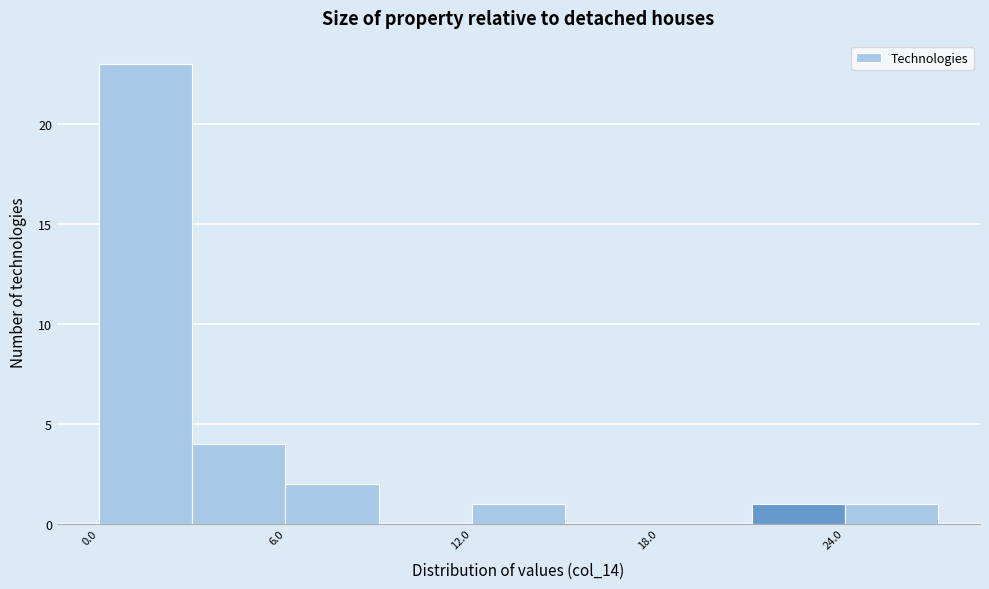

Around what value on the x-axis is the tallest bar? Give the approximate position of its centre, as read against the axis.

2